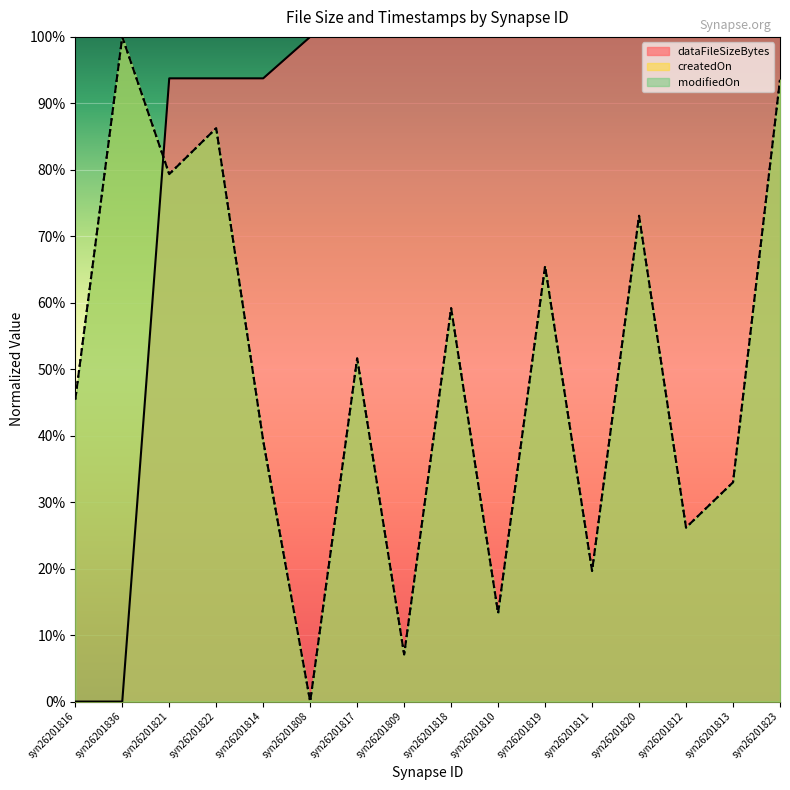

At which category does createdOn reach its first local peak?

syn26201836